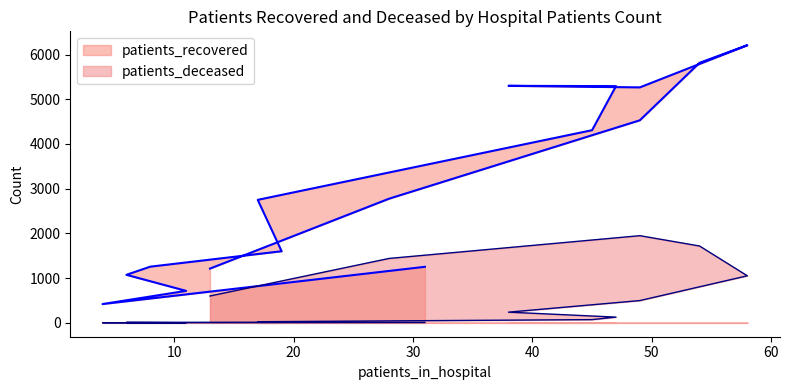

True or false: patients_recovered and patients_deceased cross at least once.

False